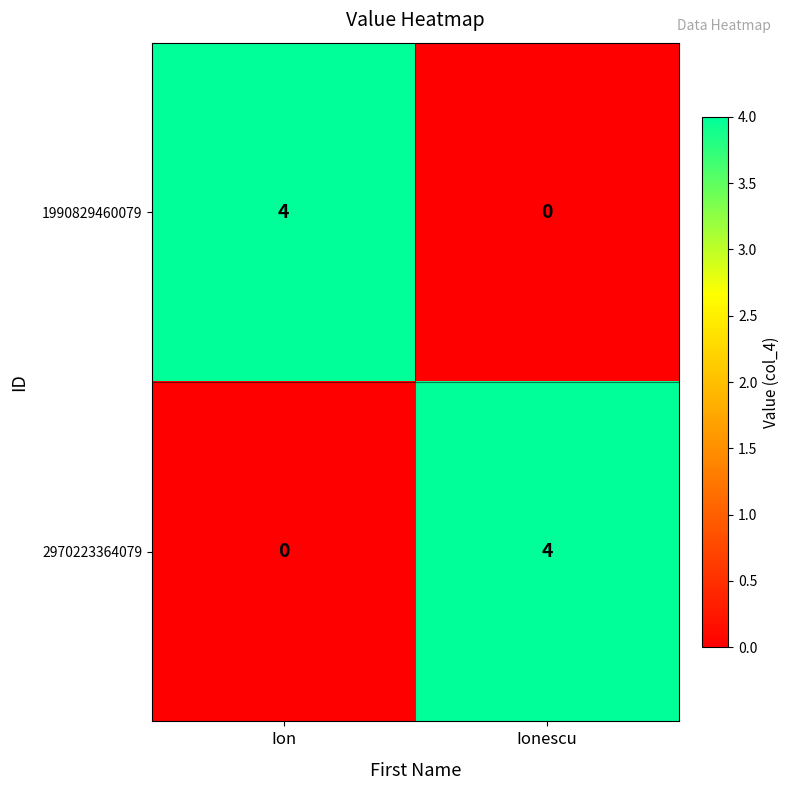

Rank the series at Ion from lowest to highest value.

2970223364079, 1990829460079